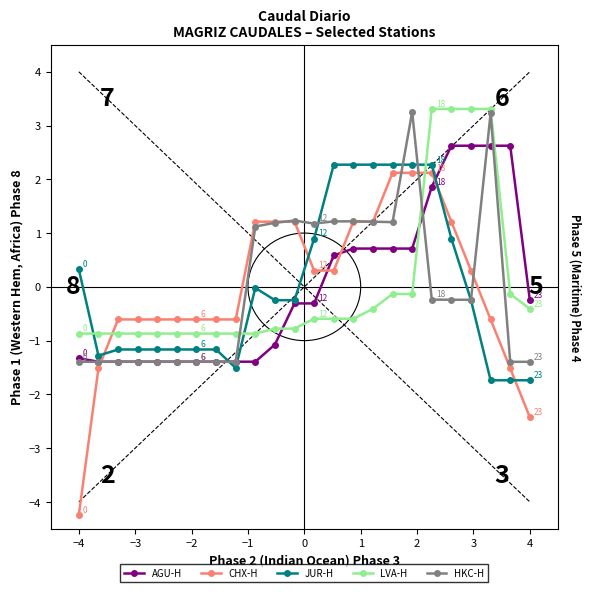

Which series has the widest spread of values?

CHX-H